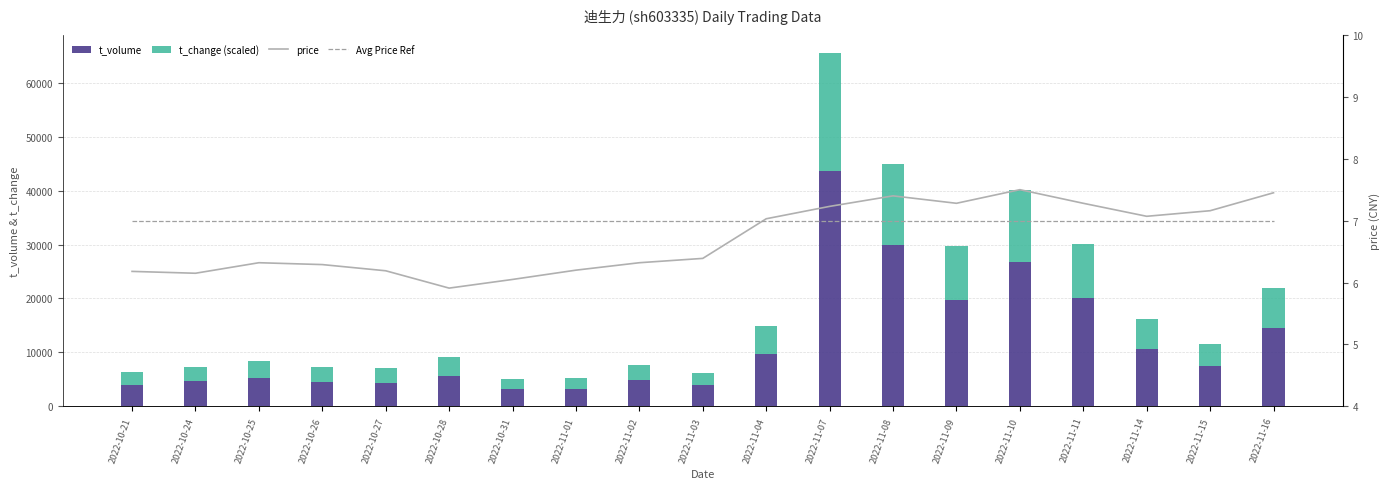

Which category has the lowest value in the Avg Price Ref series?

2022-10-21